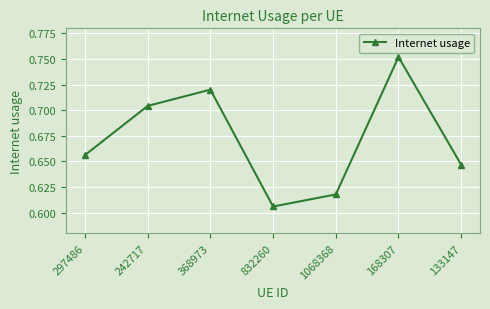

Where is the first local minimum?

832260